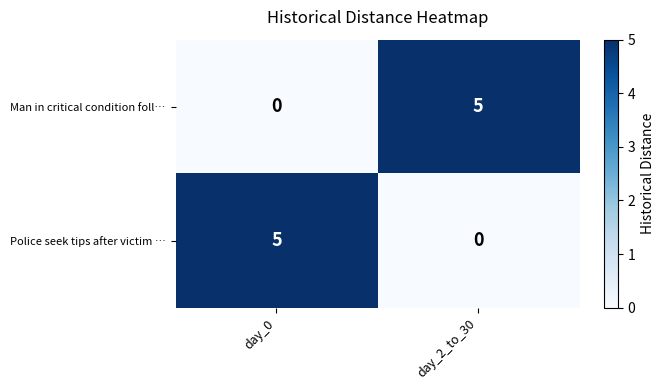

Rank the categories by Man in critical condition foll… value from highest to lowest.

day_2_to_30, day_0